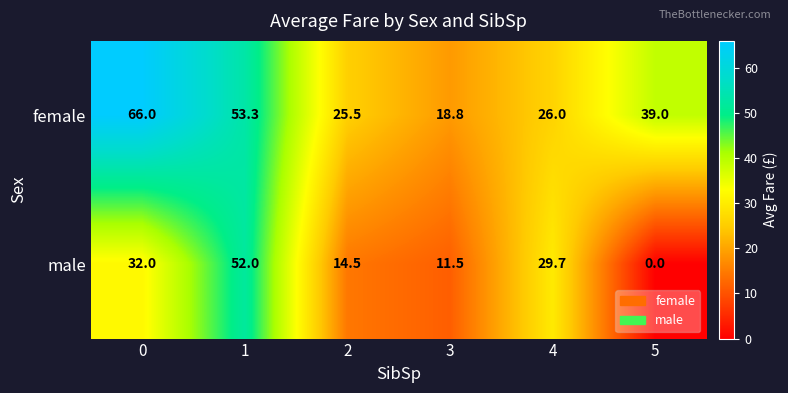

Reading left to right, transcribe all the data shown in this chart.

female: 0=66.0	1=53.3	2=25.5	3=18.8	4=26.0	5=39.0
male: 0=32.0	1=52.0	2=14.5	3=11.5	4=29.7	5=0.0